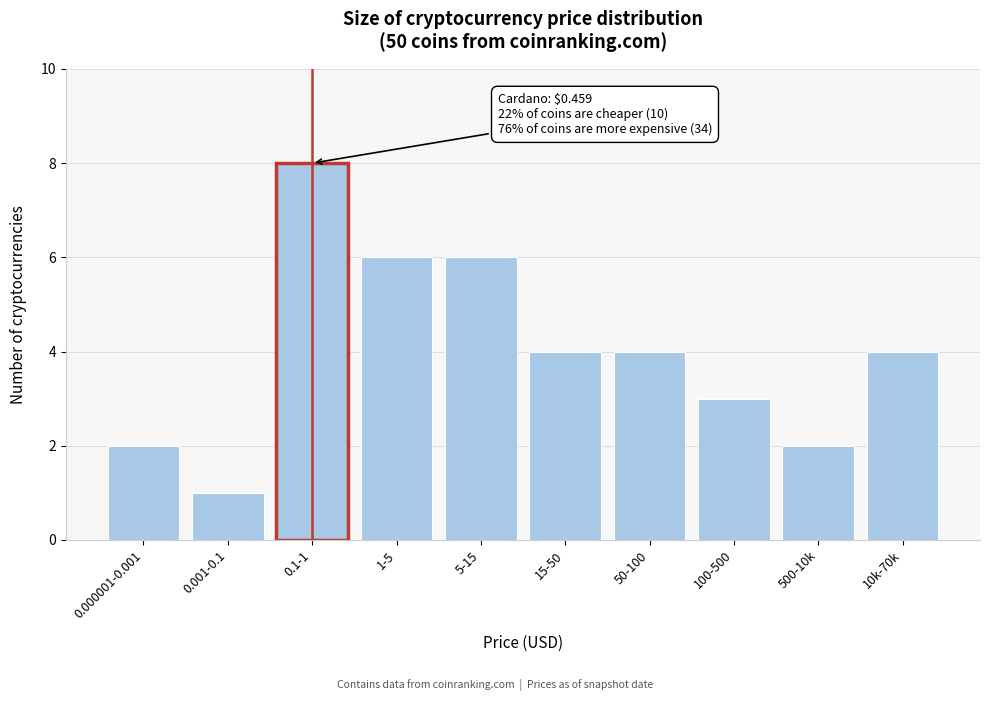

Reading left to right, list all the values displayed in this chart.

2	1	8	6	6	4	4	3	2	4